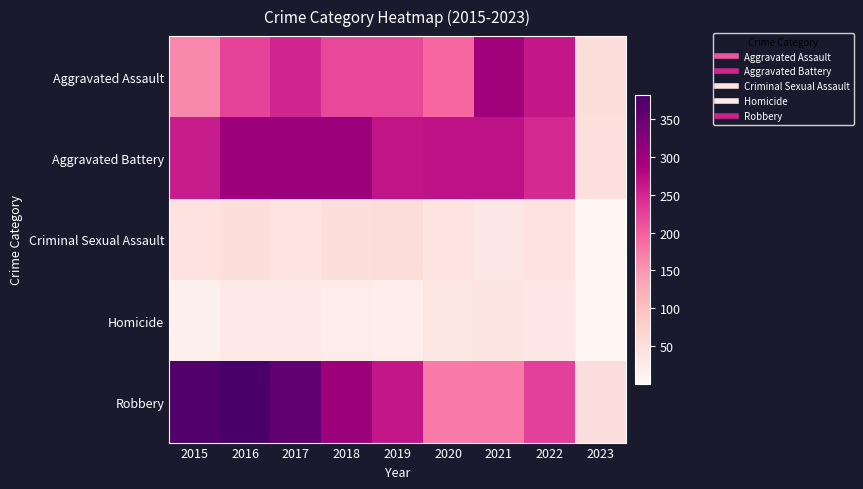

Which category has the lowest value across all series?

2023